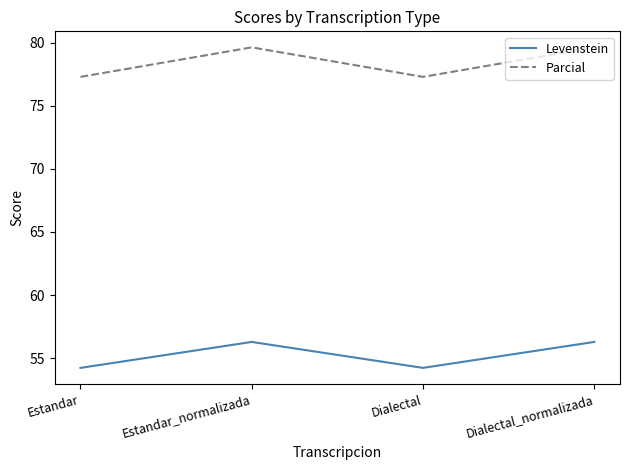

Is this an area chart (filled region under the line)?

No